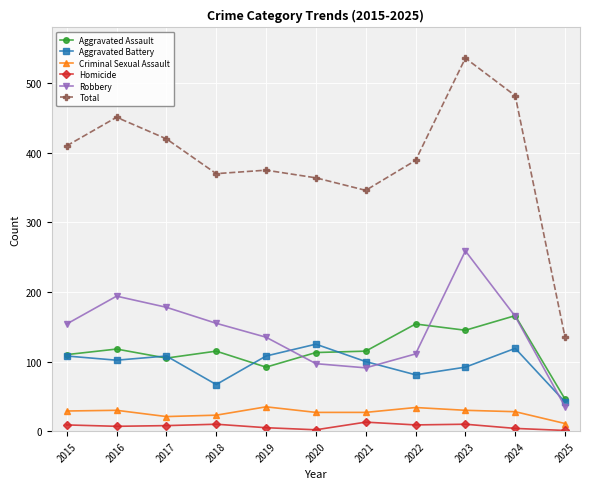

What is the difference between the maximum and minimum values in the Aggravated Assault series?

120